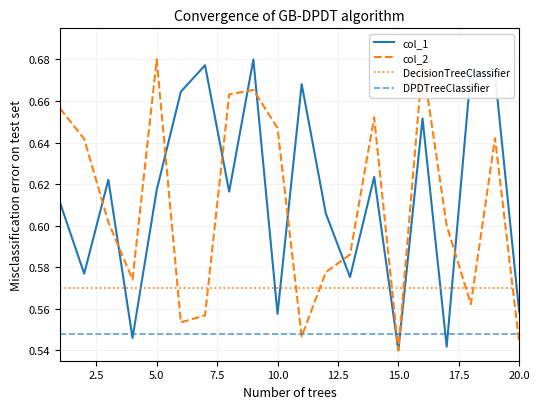

Reading right to left, extract all data points from this chart.

col_1: 0.6	0.7	0.7	0.5	0.7	0.5	0.6	0.6	0.6	0.7	0.6	0.7	0.6	0.7	0.7	0.6	0.5	0.6	0.6	0.6
col_2: 0.5	0.6	0.6	0.6	0.7	0.5	0.7	0.6	0.6	0.5	0.6	0.7	0.7	0.6	0.6	0.7	0.6	0.6	0.6	0.7